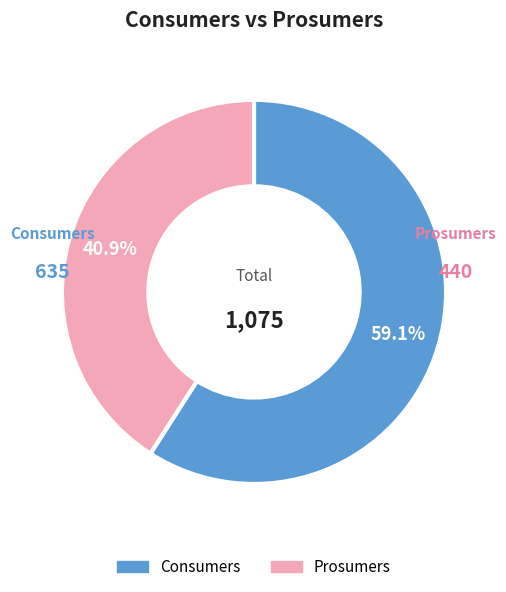

Which category has the smallest portion of the pie?

Prosumers